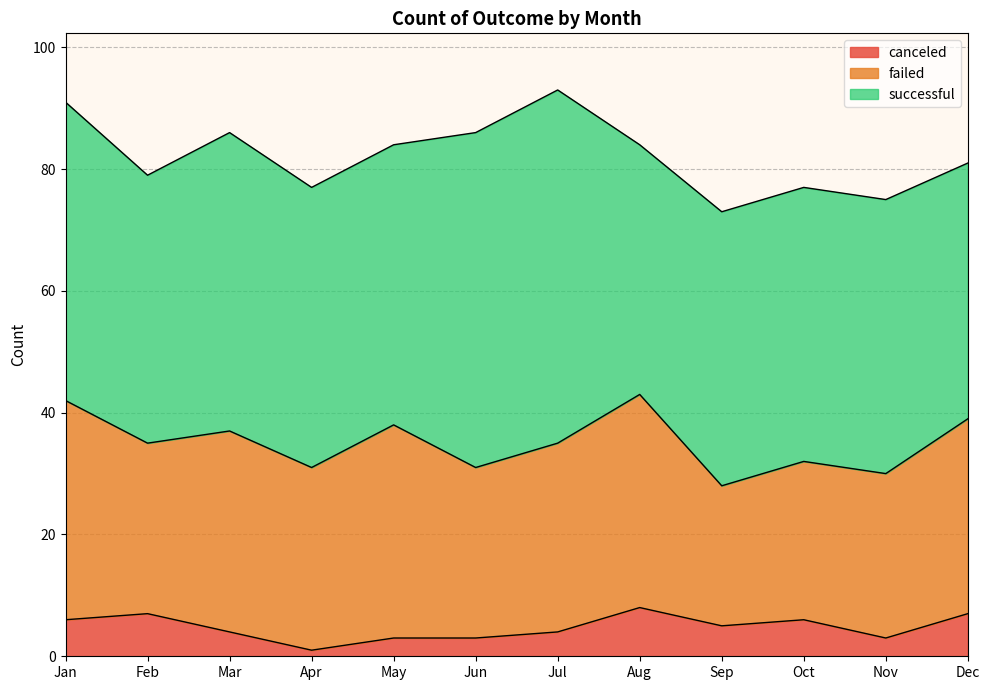

Reading left to right, list all the values displayed in this chart.

successful: Jan=49	Feb=44	Mar=49	Apr=46	May=46	Jun=55	Jul=58	Aug=41	Sep=45	Oct=45	Nov=45	Dec=42
failed: Jan=36	Feb=28	Mar=33	Apr=30	May=35	Jun=28	Jul=31	Aug=35	Sep=23	Oct=26	Nov=27	Dec=32
canceled: Jan=6	Feb=7	Mar=4	Apr=1	May=3	Jun=3	Jul=4	Aug=8	Sep=5	Oct=6	Nov=3	Dec=7